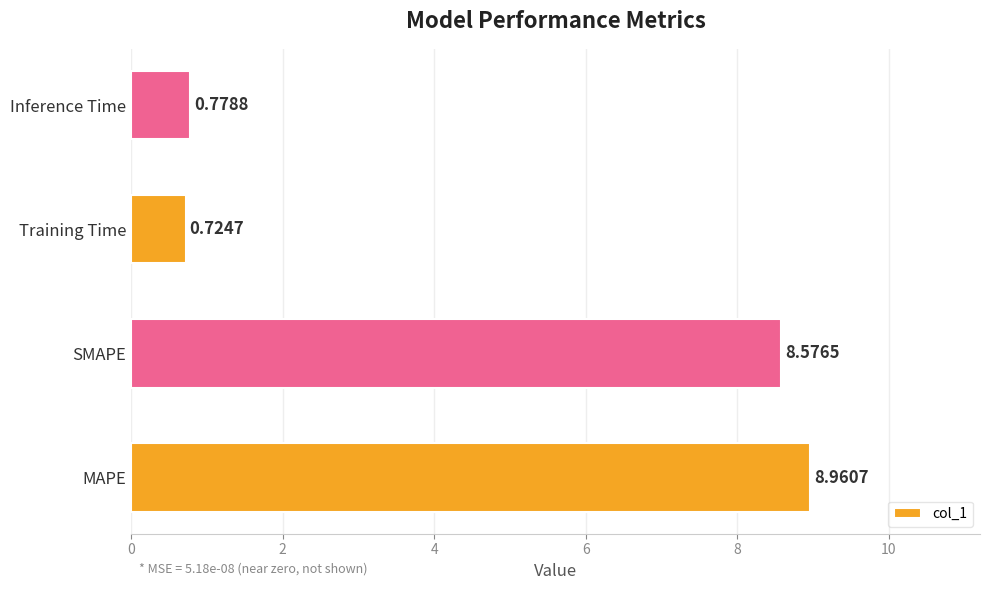

At which category does the chart reach its peak across all series?

MAPE